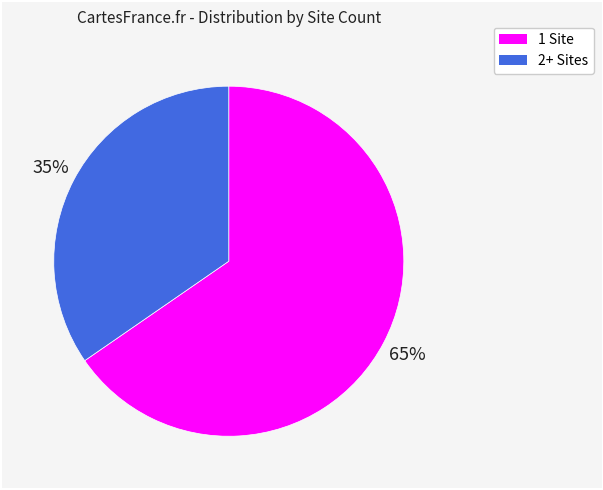

To the nearest percent, what is the combined percentage of 2+ Sites and 1 Site?

100%